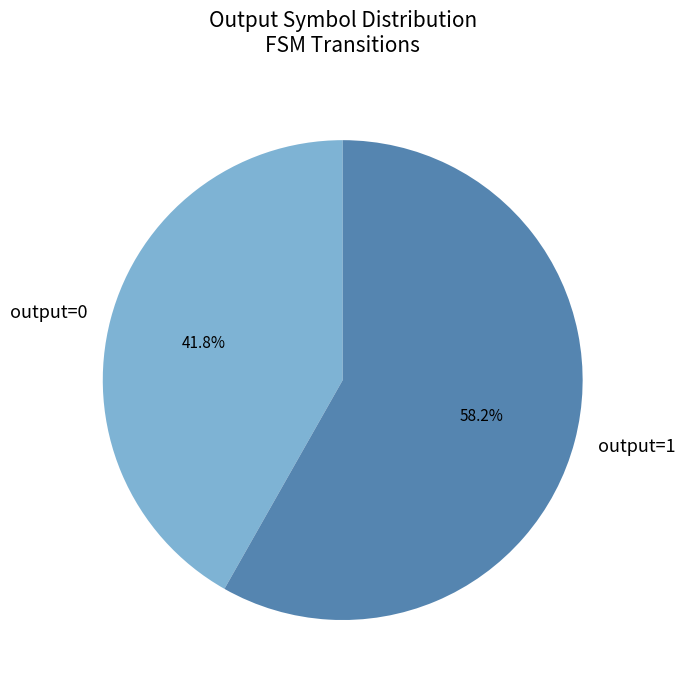

Combined, what portion of the pie is output=0 and output=1?

100.0%